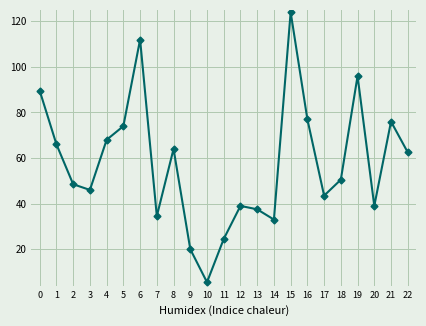

Does the chart have visible grid lines?

Yes